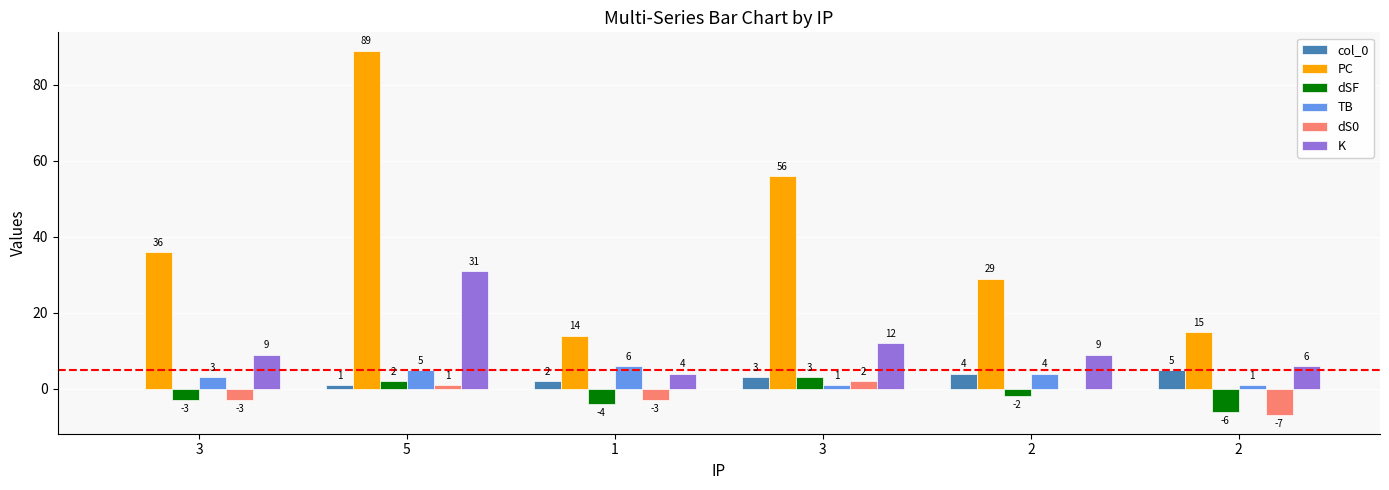

Reading left to right, extract all data points from this chart.

col_0: 0	1	2	3	4	5
PC: 36	89	14	56	29	15
dSF: -3	2	-4	3	-2	-6
TB: 3	5	6	1	4	1
dS0: -3	1	-3	2	0	-7
K: 9	31	4	12	9	6